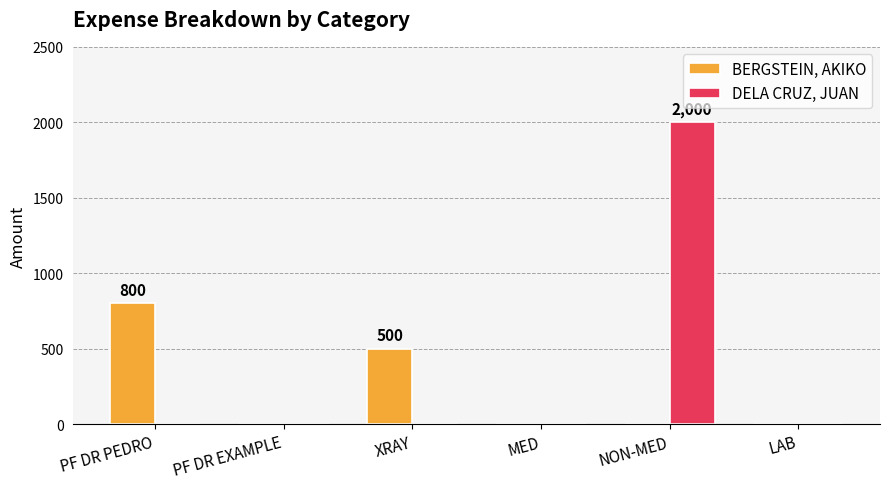

How many groups of bars are there?

6